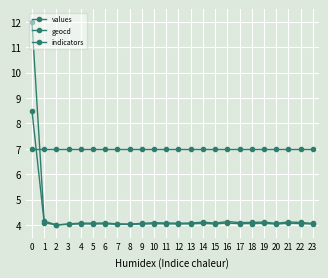

Which series changed the most between 7 and 13?

values